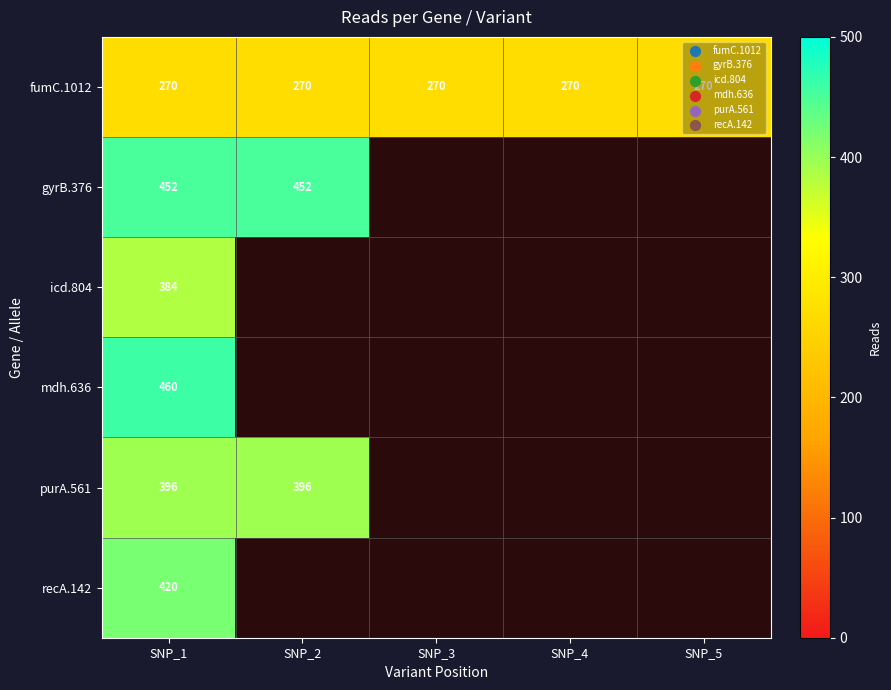

Is it true that fumC.1012 equals 270 at SNP_1?

True